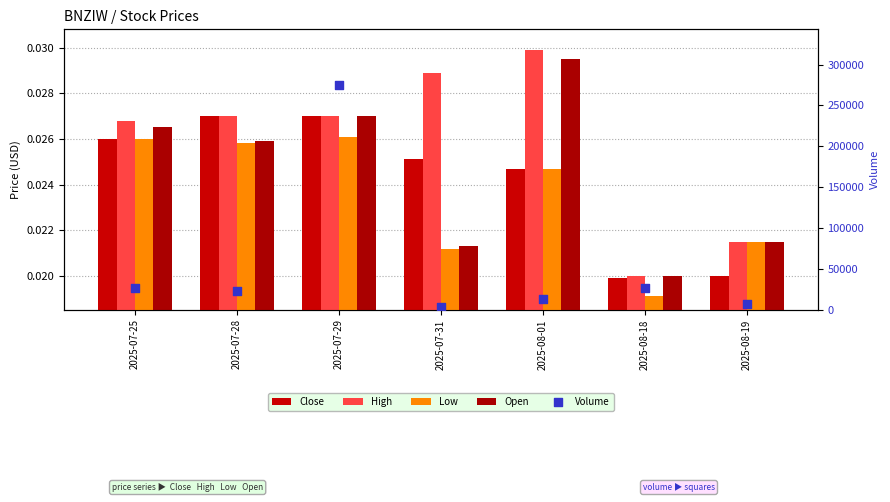

Is the value of Close at 2025-08-18 greater than the value of Low at 2025-07-31?

No